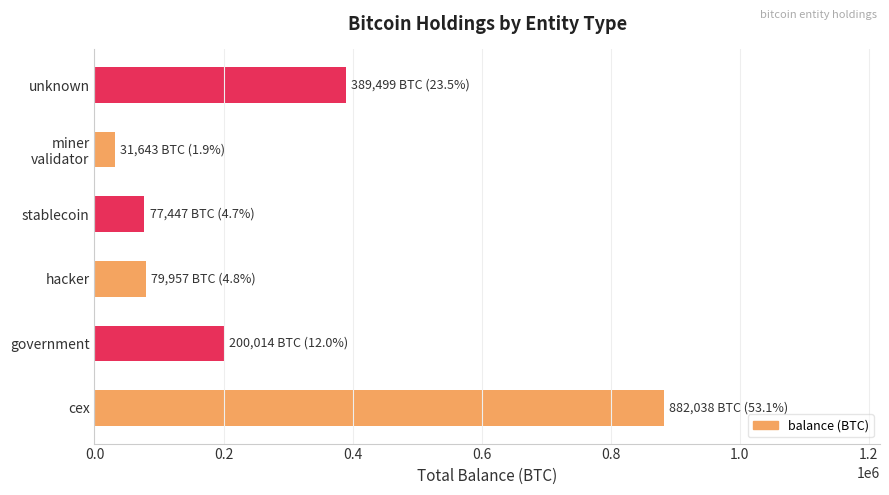

At which category does the chart reach its peak across all series?

cex